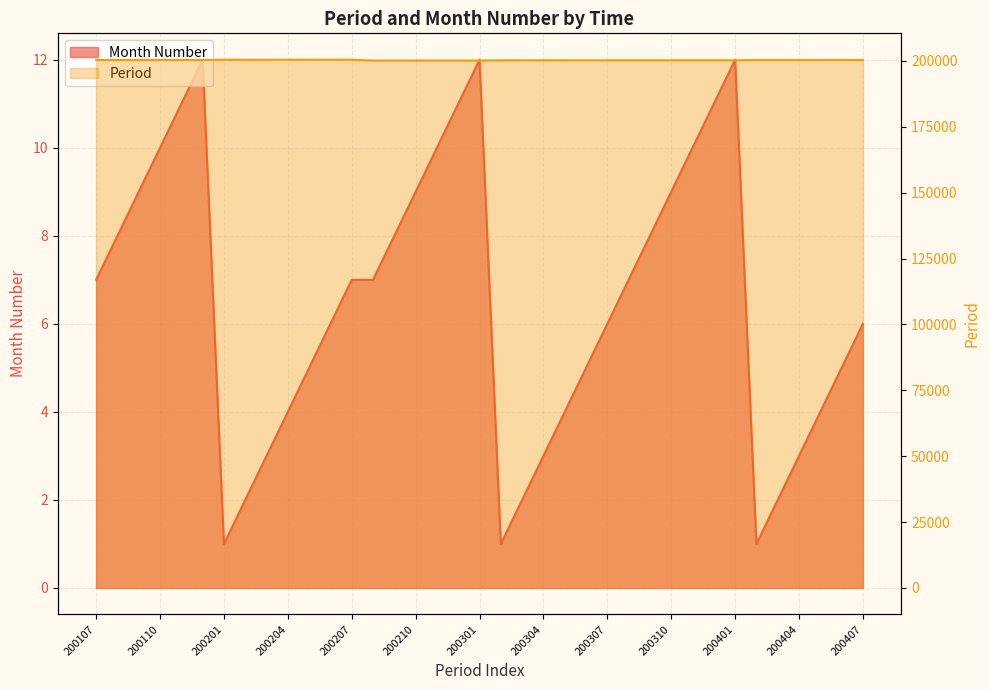

Is it true that Month Number equals 0 at 200302?

False